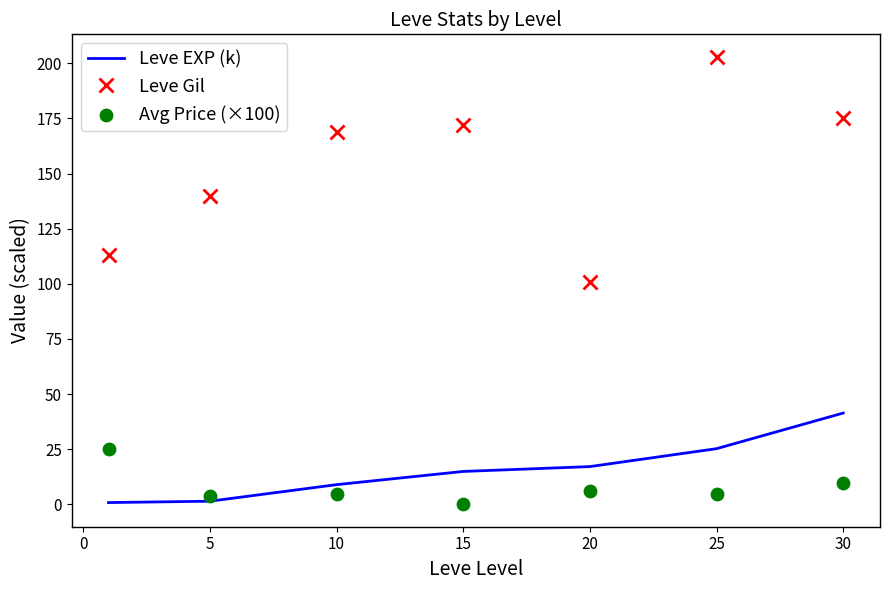

Which series reaches the maximum Y coordinate?

Leve Gil